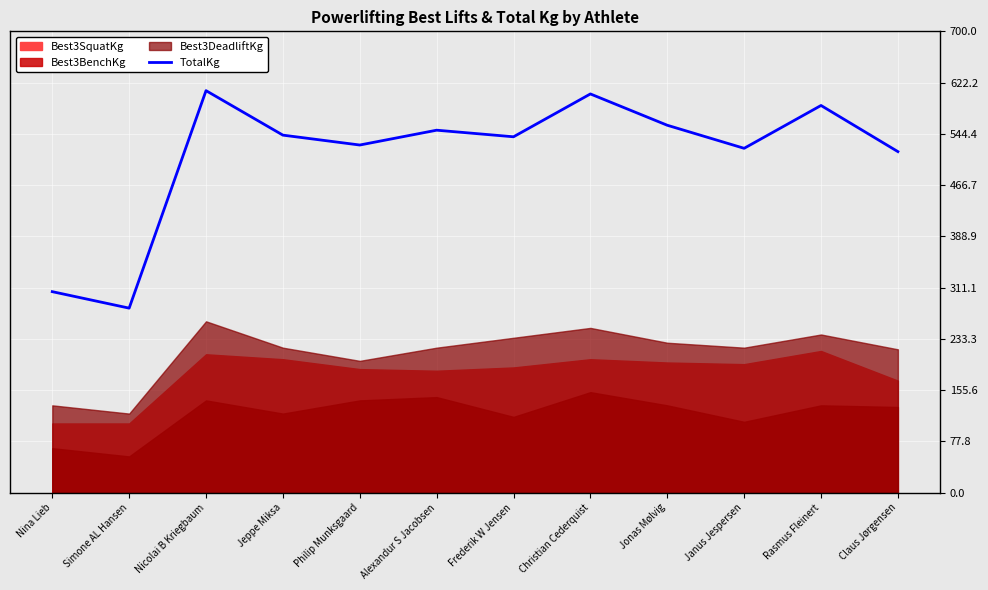

How many points are higher than both their immediate neighbors (excluding endpoints)?

4